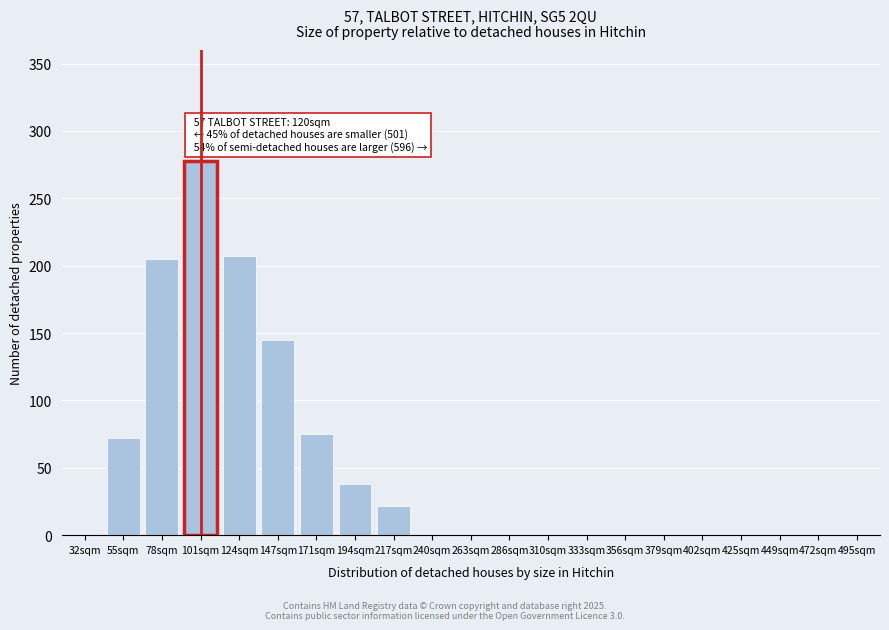

Reading left to right, transcribe all the data shown in this chart.

32sqm=0	55sqm=72	78sqm=205	101sqm=278	124sqm=207	147sqm=145	171sqm=75	194sqm=38	217sqm=22	240sqm=0	263sqm=0	286sqm=0	310sqm=0	333sqm=0	356sqm=0	379sqm=0	402sqm=0	425sqm=0	449sqm=0	472sqm=0	495sqm=0